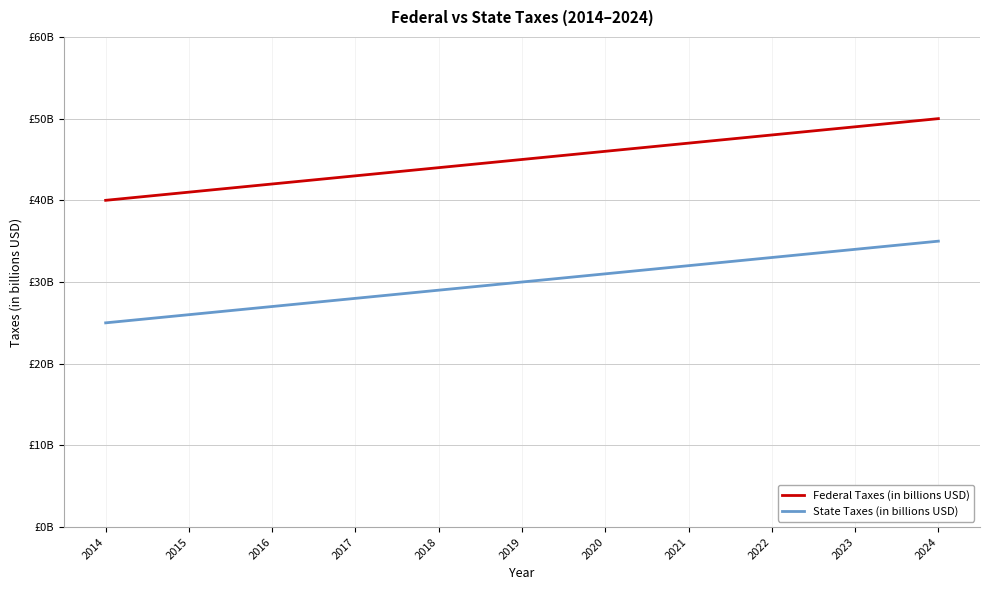

True or false: Federal Taxes (in billions USD) and State Taxes (in billions USD) intersect in this chart.

False